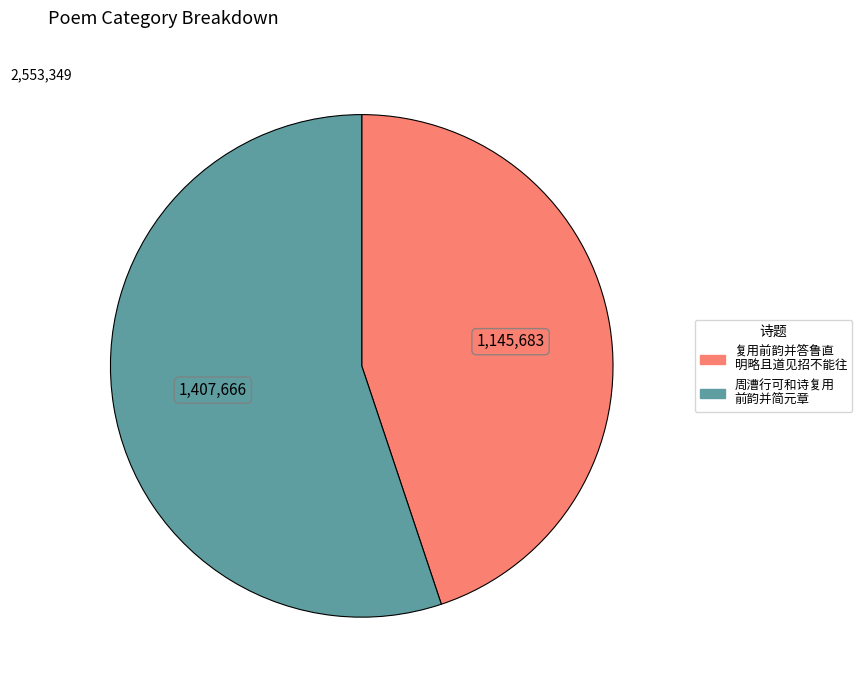

Is there any slice that represents more than half of the pie?

Yes